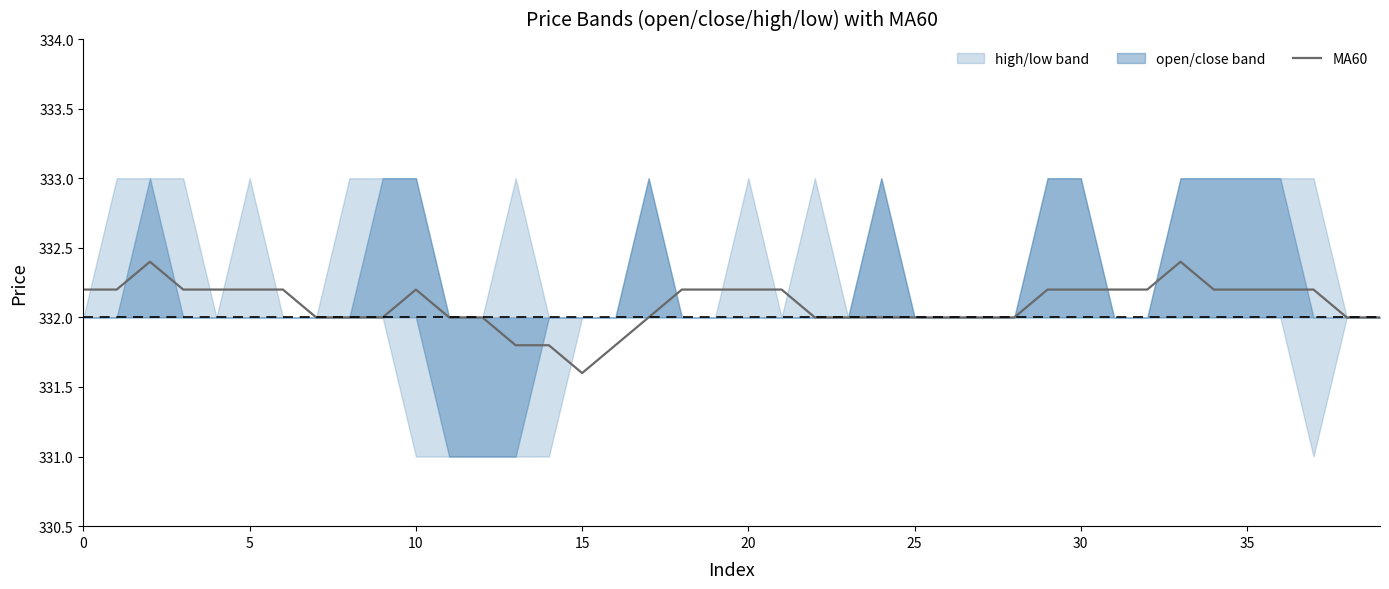

The chart shows a value of 332.2 at 37. True or false?

True